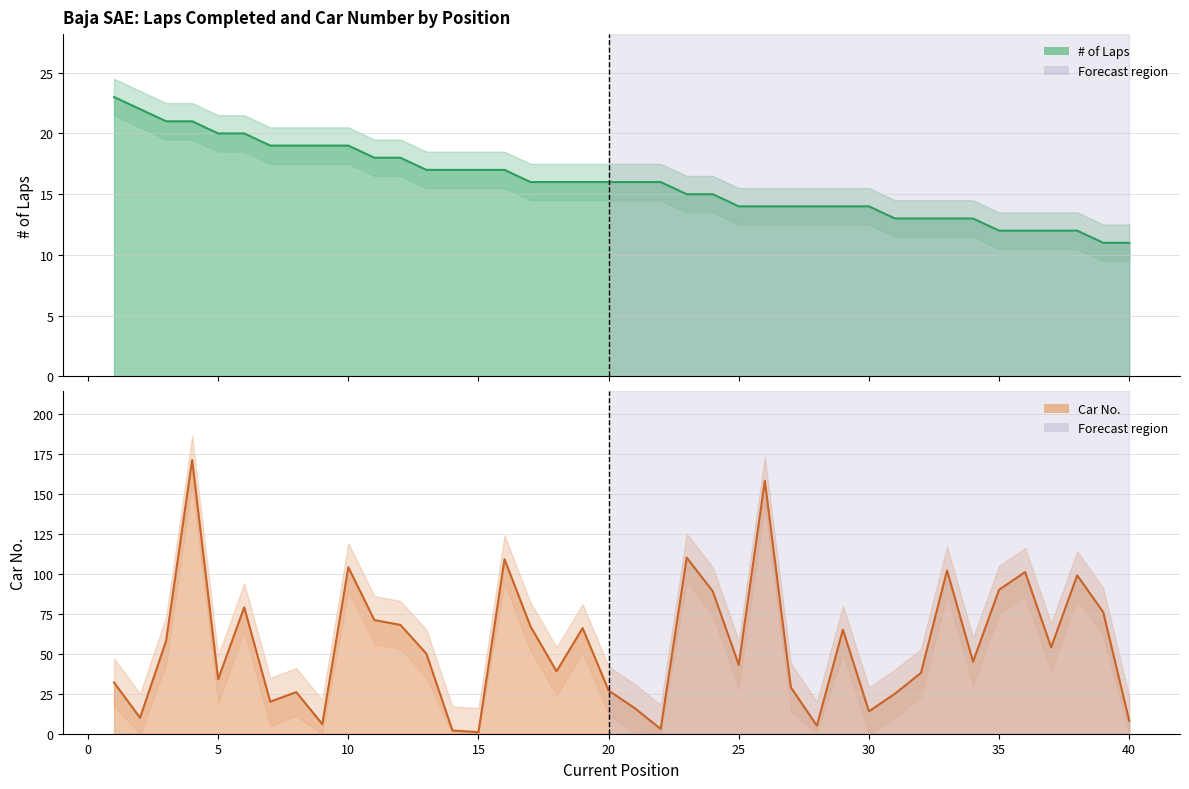

Where does the Car No. series first go above 50?

3